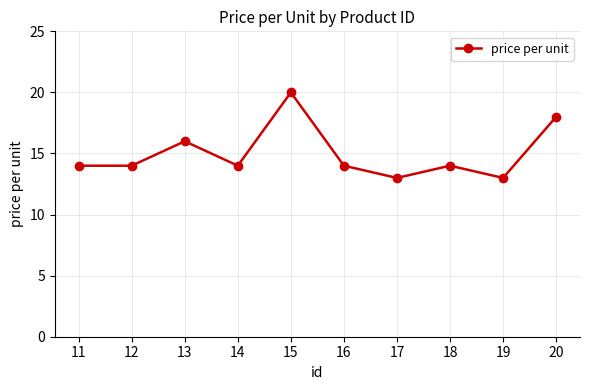

At which category does the data reach its first local peak?

13